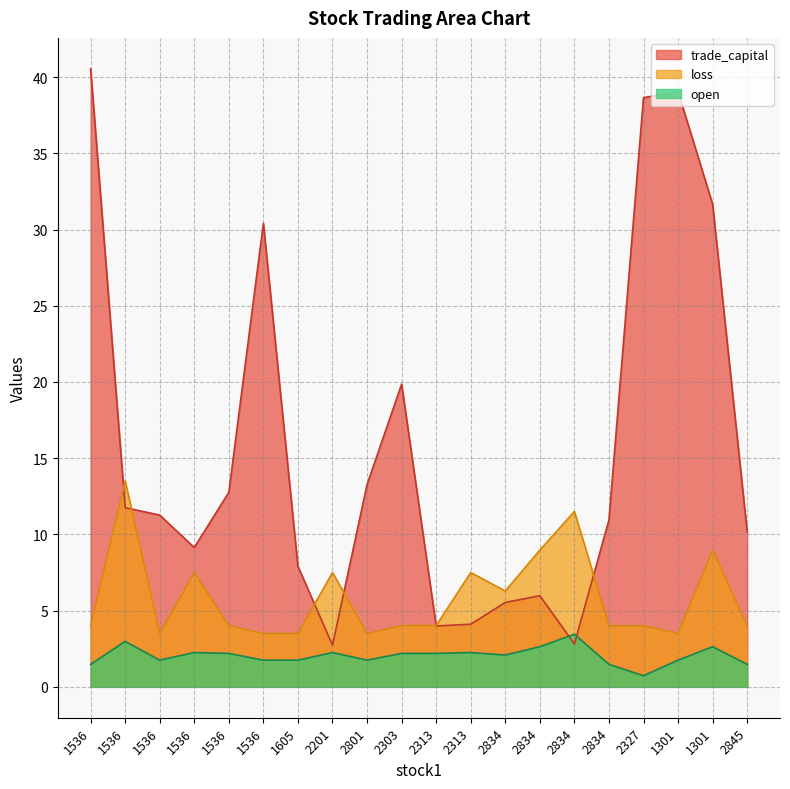

At which category does the chart reach its minimum across all series?

2327